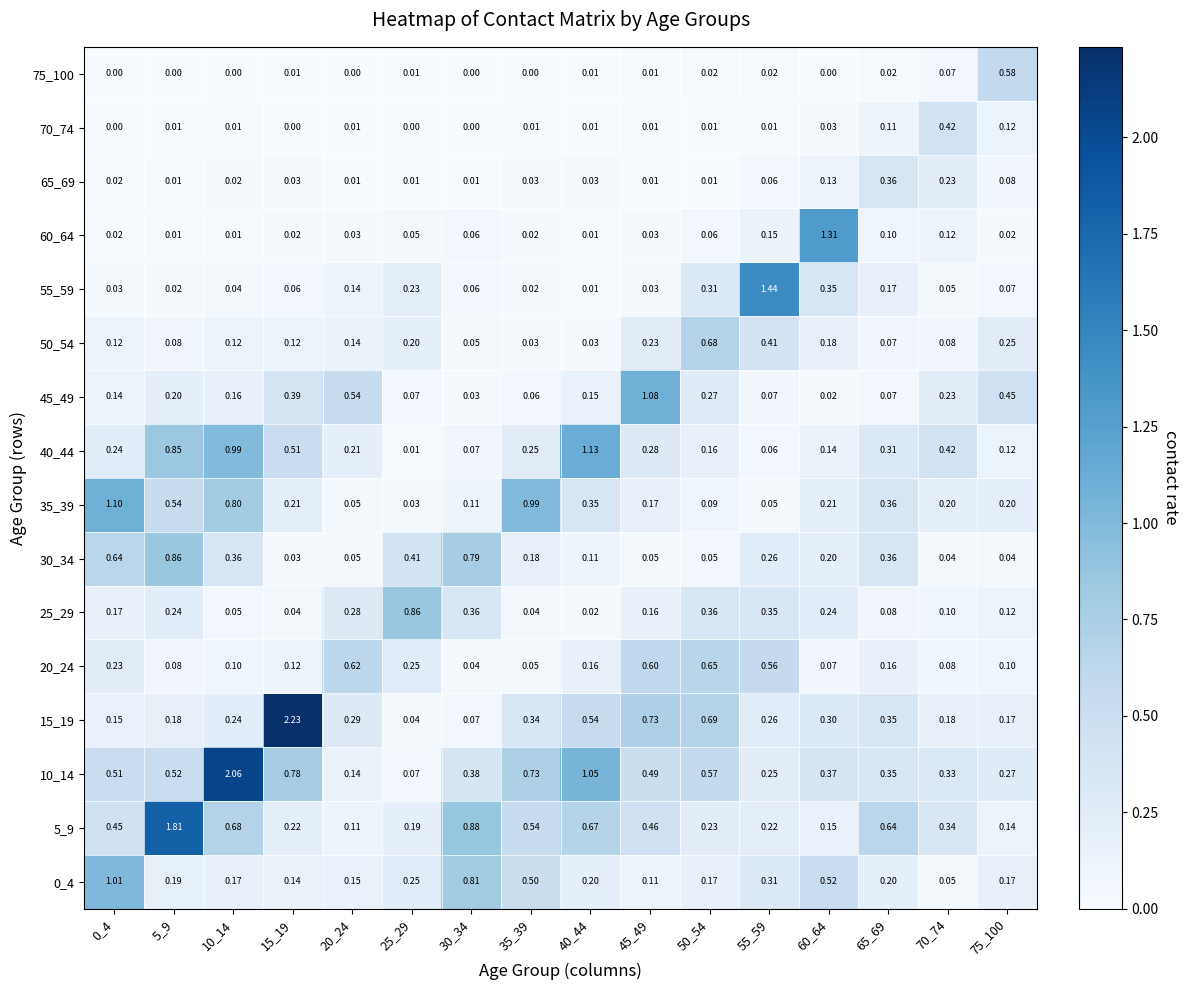

Is the value of 60_64 at 5_9 greater than the value of 40_44 at 70_74?

No